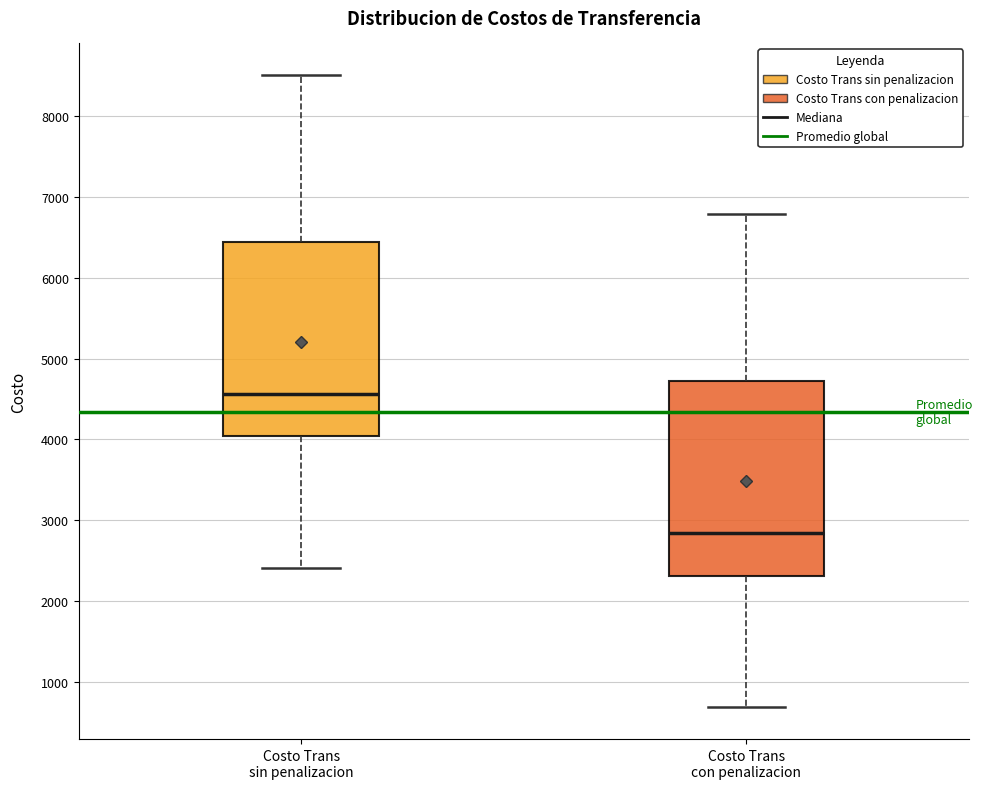

Reading left to right, read every box against the y-axis: the position of its median line, the range the box covers, and the ends of its whiskers. The values are not printed on the chart, so give them approximately, as read against the axis.

Costo Trans sin penalizacion: median 4600, box 4000 to 6400, whiskers 2400 to 8500
Costo Trans con penalizacion: median 2800, box 2300 to 4700, whiskers 700 to 6800